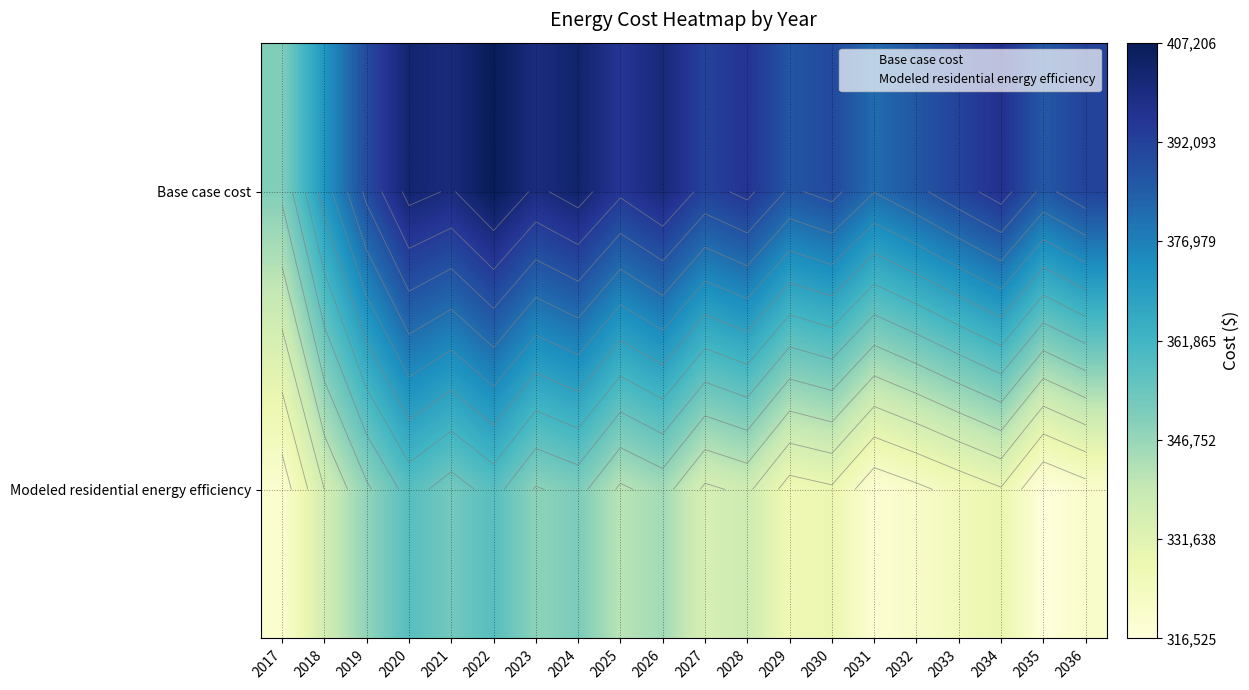

What is the difference between the Base case cost values at 2024 and 2028?

7690.7